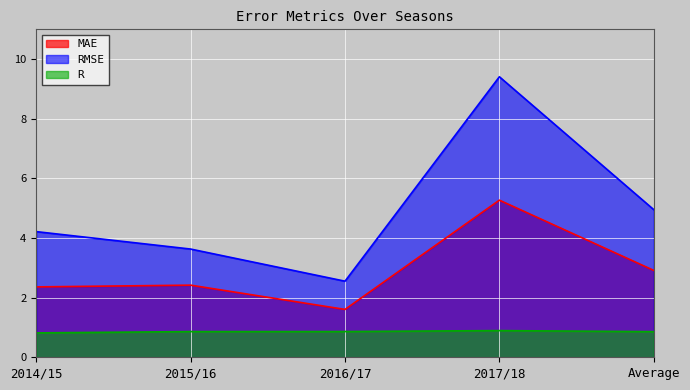

True or false: RMSE has a value of 3.6 at 2015/16.

True